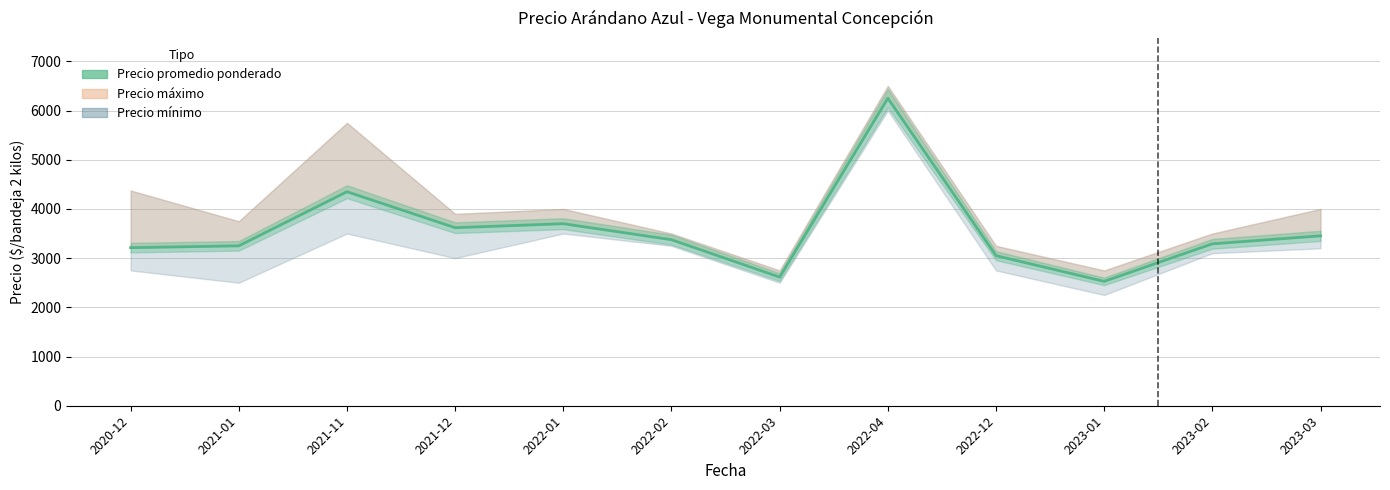

What is the sum of all values?

42693